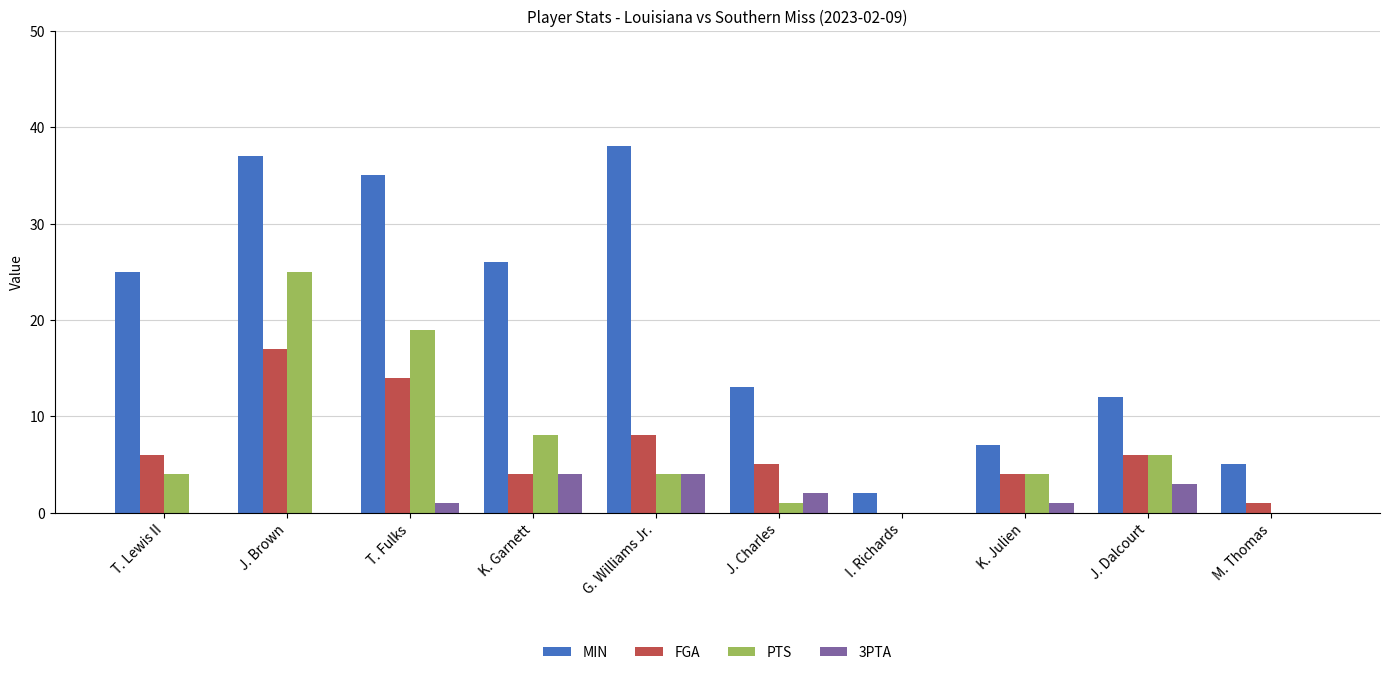

What is the difference between the FGA values at K. Garnett and I. Richards?

4